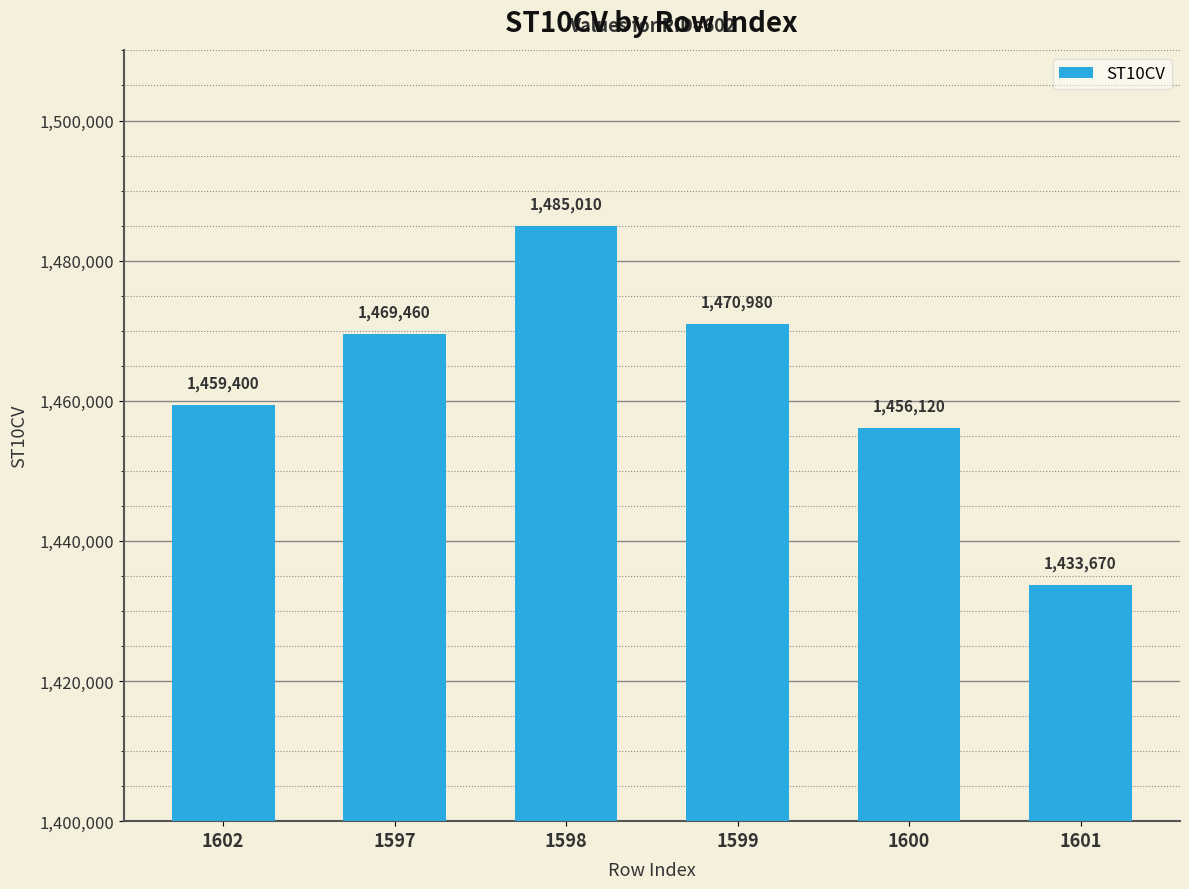

At which category does the chart reach its minimum across all series?

1601